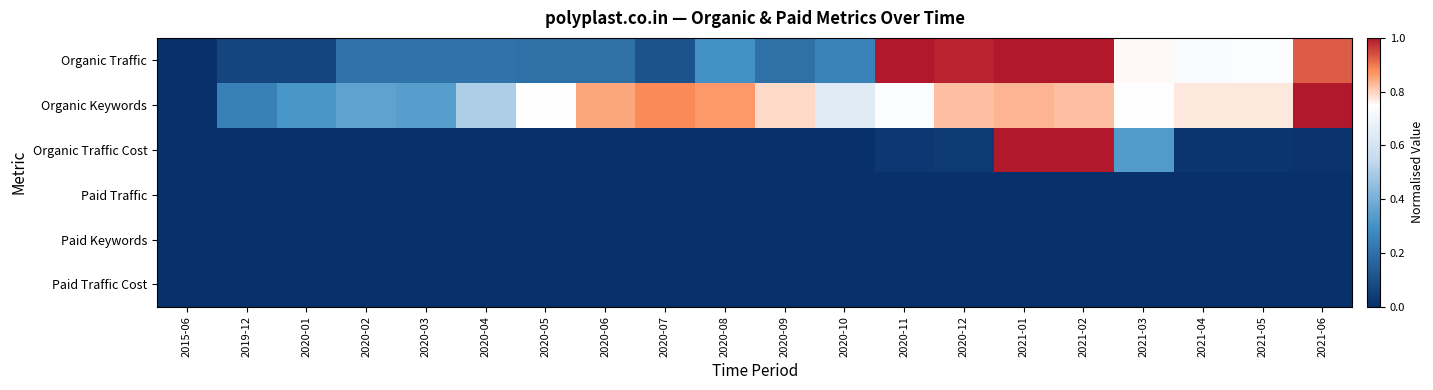

Reading left to right, what are all the values shown in this chart?

Organic Traffic: 2015-06=0.0	2019-12=0.1	2020-01=0.1	2020-02=0.2	2020-03=0.2	2020-04=0.2	2020-05=0.2	2020-06=0.2	2020-07=0.1	2020-08=0.3	2020-09=0.2	2020-10=0.3	2020-11=1.0	2020-12=1.0	2021-01=1.0	2021-02=1.0	2021-03=0.8	2021-04=0.7	2021-05=0.7	2021-06=0.9
Organic Keywords: 2015-06=0.0	2019-12=0.3	2020-01=0.3	2020-02=0.4	2020-03=0.3	2020-04=0.5	2020-05=0.7	2020-06=0.9	2020-07=0.9	2020-08=0.9	2020-09=0.8	2020-10=0.6	2020-11=0.7	2020-12=0.8	2021-01=0.8	2021-02=0.8	2021-03=0.7	2021-04=0.8	2021-05=0.8	2021-06=1.0
Organic Traffic Cost: 2015-06=0.0	2019-12=0.0	2020-01=0.0	2020-02=0.0	2020-03=0.0	2020-04=0.0	2020-05=0.0	2020-06=0.0	2020-07=0.0	2020-08=0.0	2020-09=0.0	2020-10=0.0	2020-11=0.0	2020-12=0.0	2021-01=1.0	2021-02=1.0	2021-03=0.3	2021-04=0.0	2021-05=0.0	2021-06=0.0
Paid Traffic: 2015-06=0.0	2019-12=0.0	2020-01=0.0	2020-02=0.0	2020-03=0.0	2020-04=0.0	2020-05=0.0	2020-06=0.0	2020-07=0.0	2020-08=0.0	2020-09=0.0	2020-10=0.0	2020-11=0.0	2020-12=0.0	2021-01=0.0	2021-02=0.0	2021-03=0.0	2021-04=0.0	2021-05=0.0	2021-06=0.0
Paid Keywords: 2015-06=0.0	2019-12=0.0	2020-01=0.0	2020-02=0.0	2020-03=0.0	2020-04=0.0	2020-05=0.0	2020-06=0.0	2020-07=0.0	2020-08=0.0	2020-09=0.0	2020-10=0.0	2020-11=0.0	2020-12=0.0	2021-01=0.0	2021-02=0.0	2021-03=0.0	2021-04=0.0	2021-05=0.0	2021-06=0.0
Paid Traffic Cost: 2015-06=0.0	2019-12=0.0	2020-01=0.0	2020-02=0.0	2020-03=0.0	2020-04=0.0	2020-05=0.0	2020-06=0.0	2020-07=0.0	2020-08=0.0	2020-09=0.0	2020-10=0.0	2020-11=0.0	2020-12=0.0	2021-01=0.0	2021-02=0.0	2021-03=0.0	2021-04=0.0	2021-05=0.0	2021-06=0.0